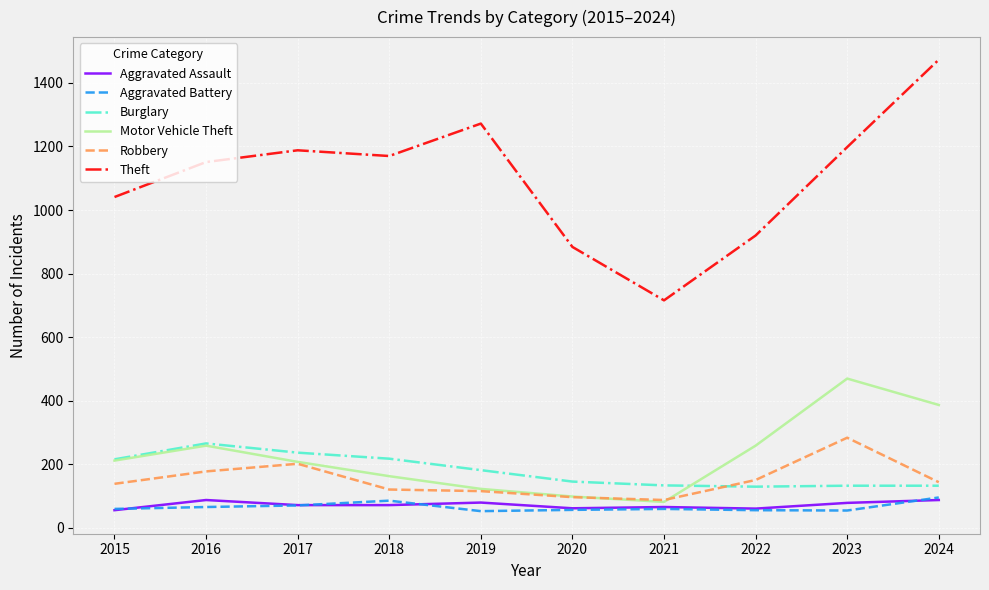

True or false: Theft and Motor Vehicle Theft cross at least once.

False